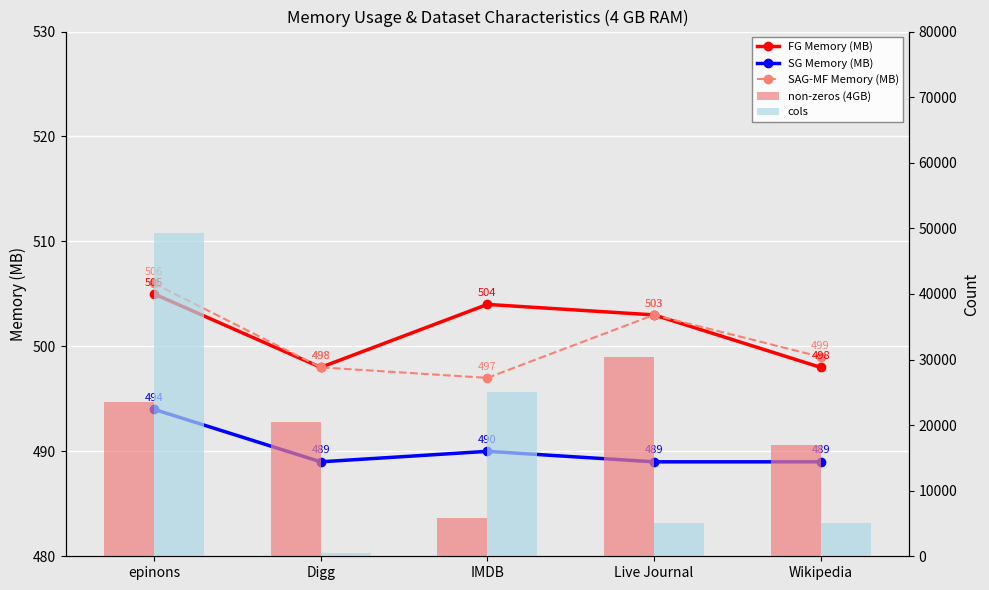

Reading left to right, transcribe all the data shown in this chart.

FG Memory (MB): 505	498	504	503	498
SG Memory (MB): 494	489	490	489	489
SAG-MF Memory (MB): 506	498	497	503	499
non-zeros (4GB): 23590	20411	5802	30418	16974
cols: 49288	500	25000	5000	5000